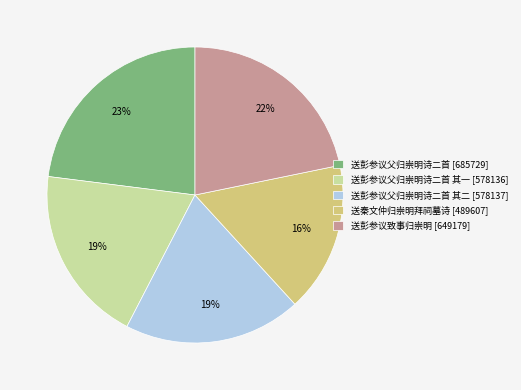

To the nearest percent, what is the difference between the 送彭参议父归崇明诗二首 [685729] and 送彭参议父归崇明诗二首 其一 [578136] slice percentages?

4%